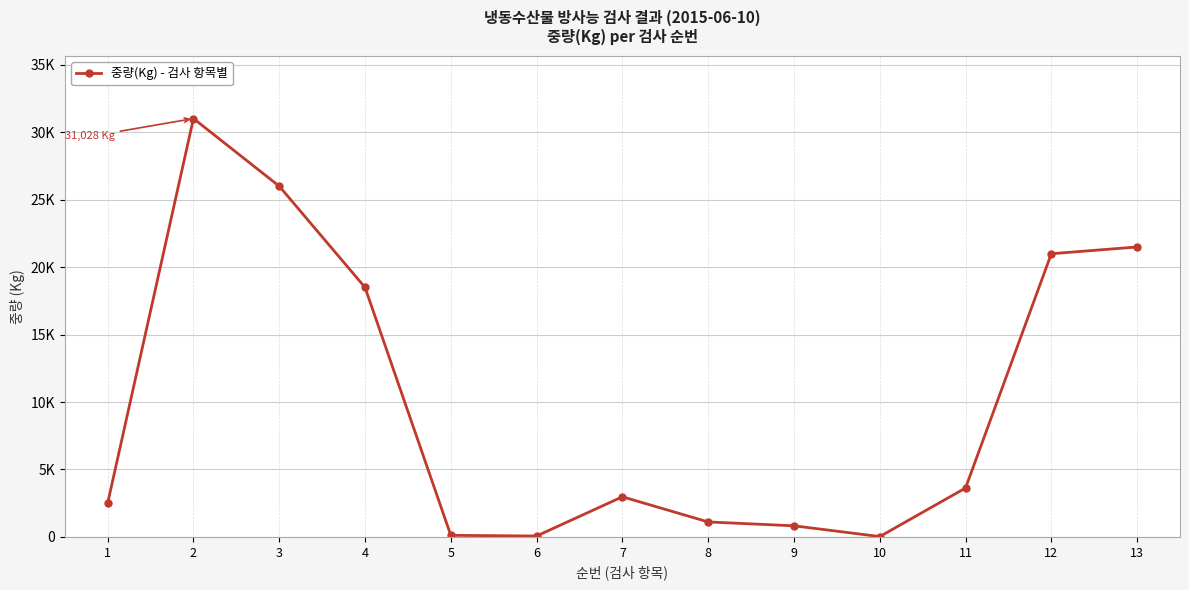

Does the chart have visible grid lines?

Yes